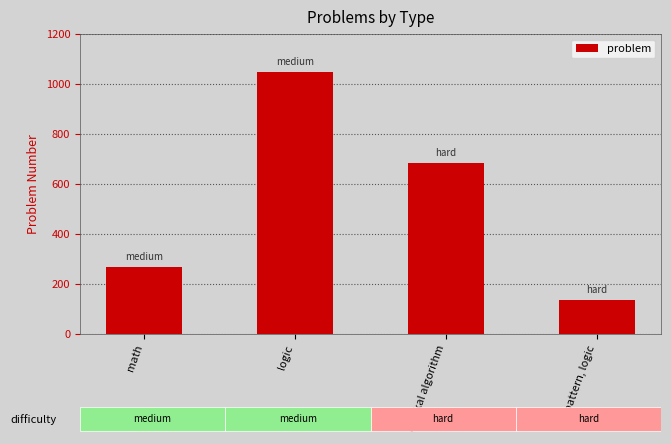

Reading left to right, transcribe all the data shown in this chart.

268	1047	684	135